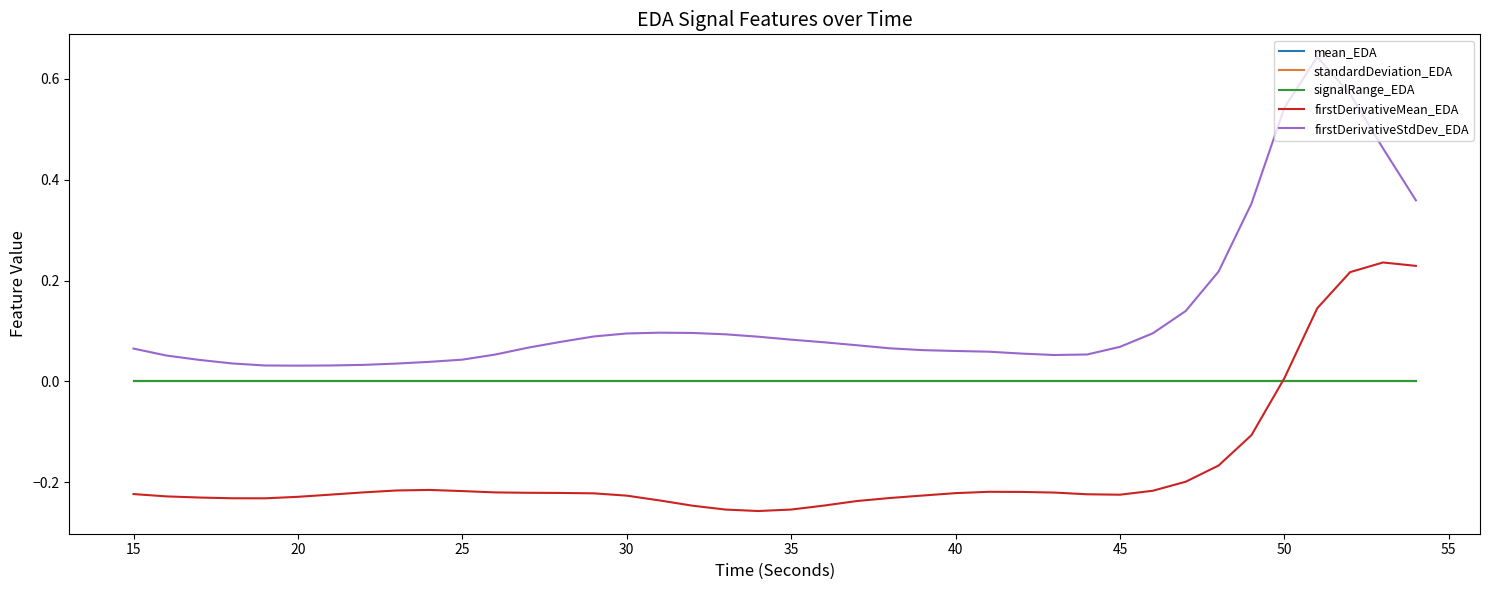

Which series has the widest spread of values?

firstDerivativeStdDev_EDA